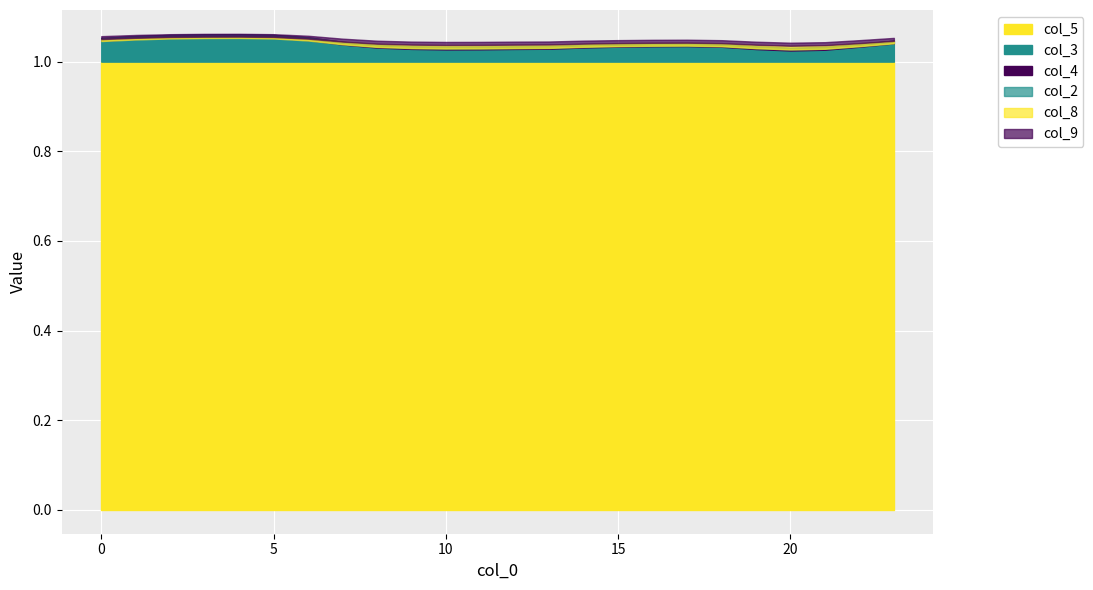

Count the col_3 values in the range 1 to 2.

24